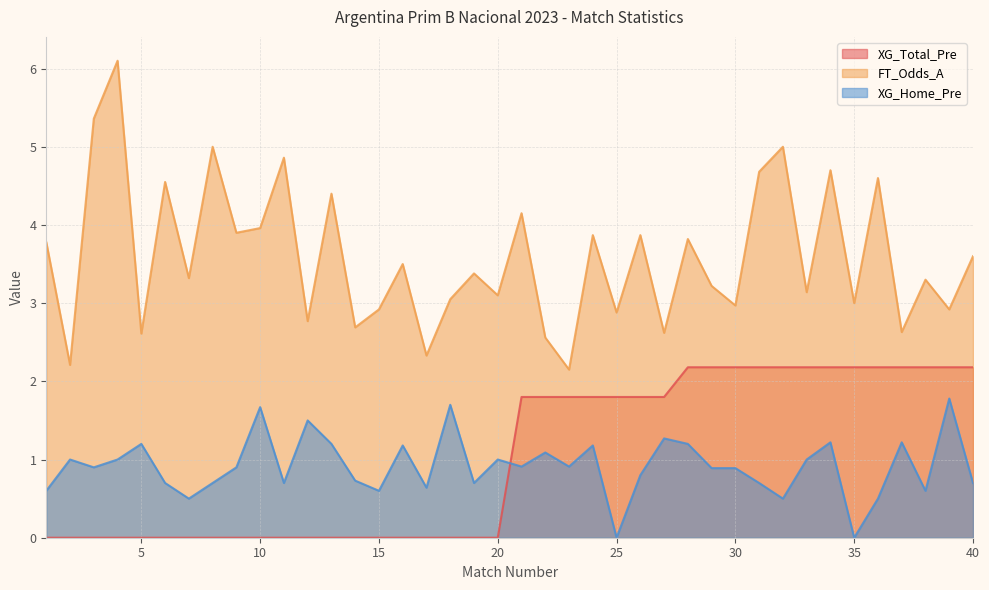

Where does the FT_Odds_A series first go above 3?

1